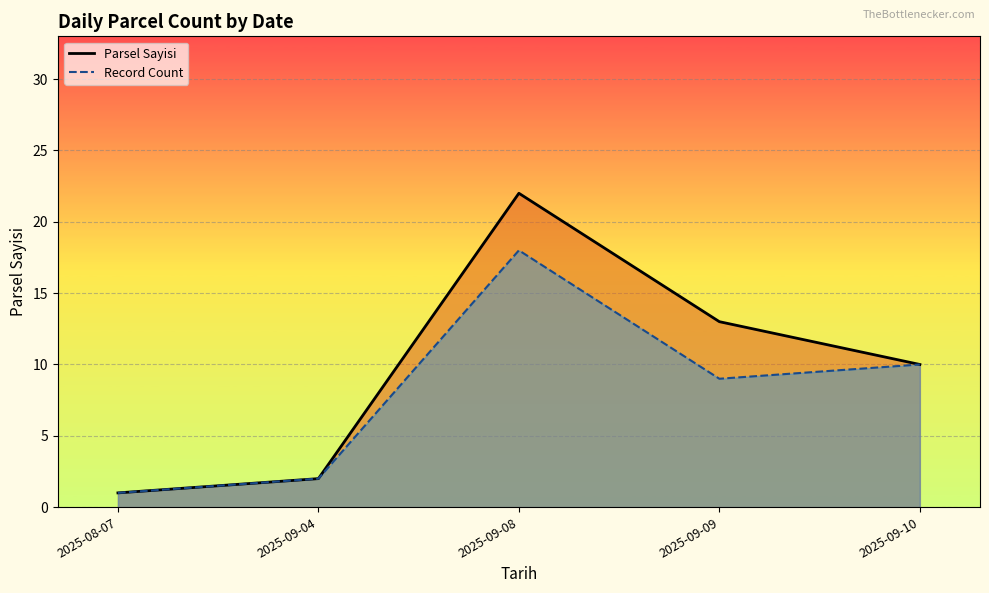

Which series has the widest spread of values?

Parsel Sayisi